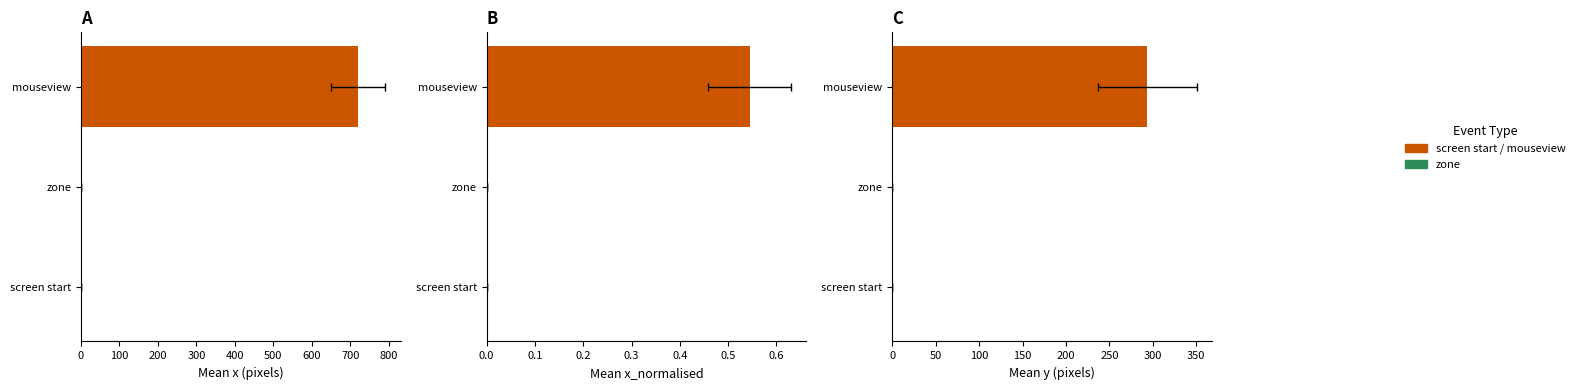

Does the chart contain any negative values?

No